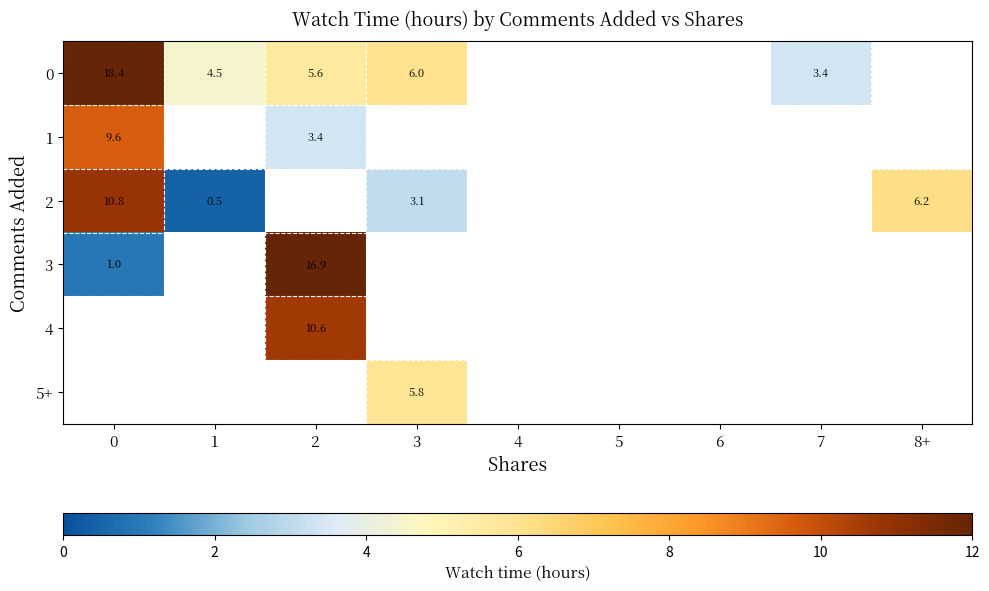

Is the value of 2 at 2 greater than the value of 0 at 2?

No